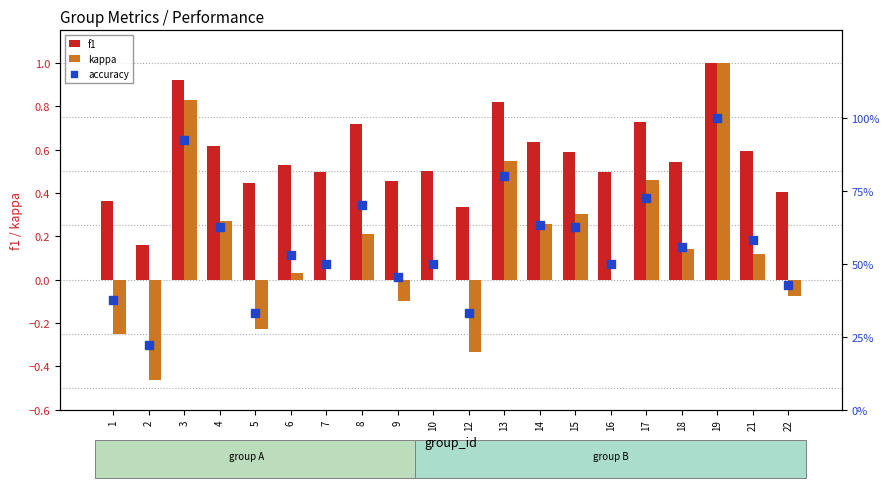

At which category is the sum across all series the highest?

19